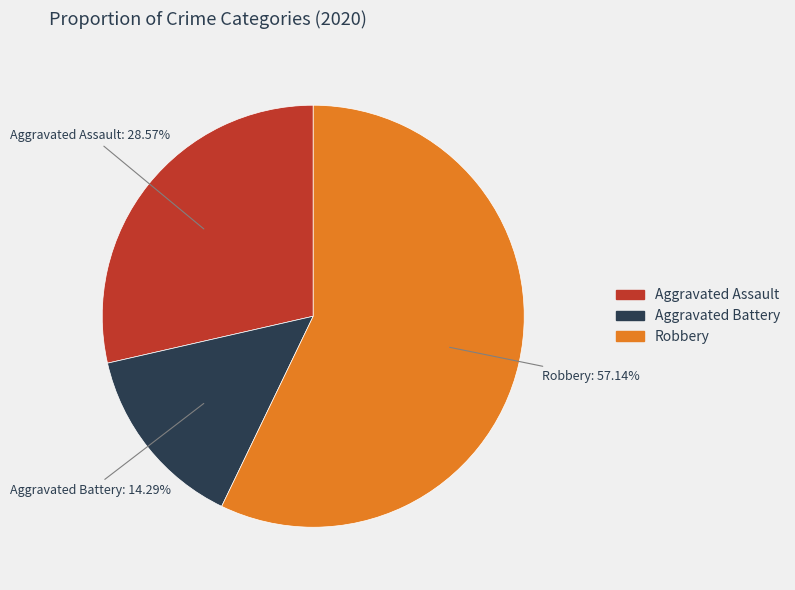

Does any single category account for the majority?

Yes